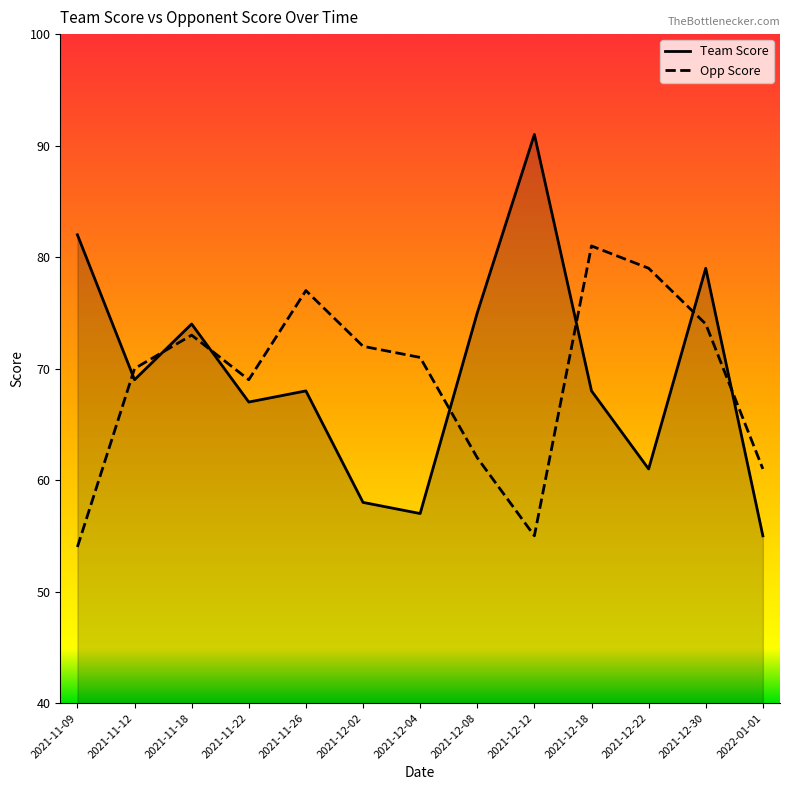

What is the label of the 11th point from the right?

2021-11-18